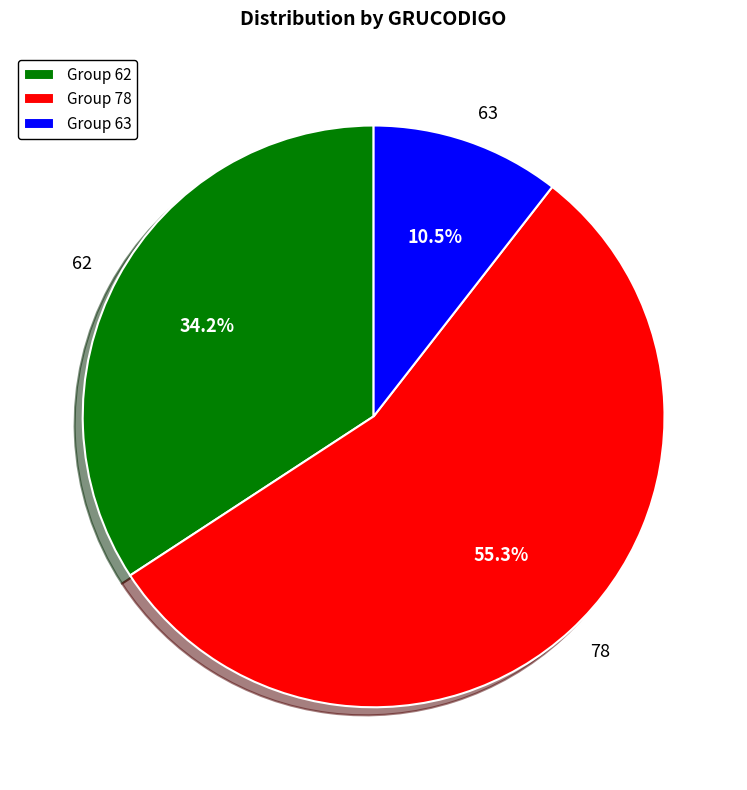

Combined, do 78 and 63 account for over 50%?

Yes